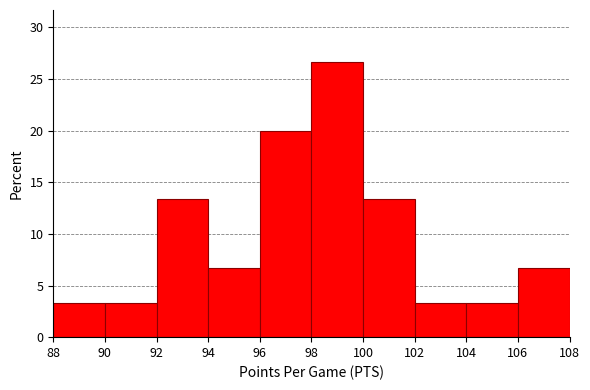

Over which range of the x-axis is the bar tallest?

98 to 100